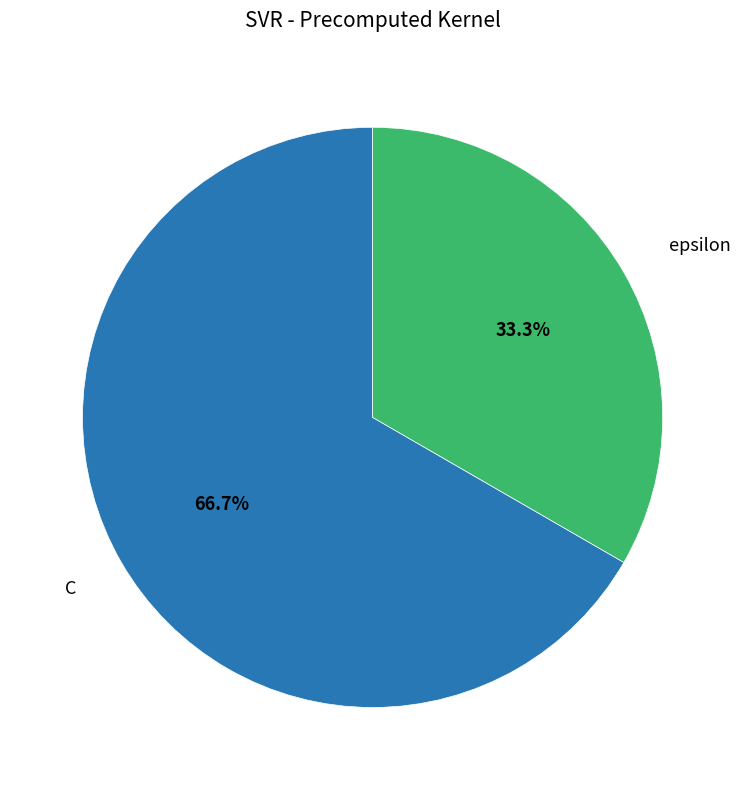

Does any single category account for the majority?

Yes